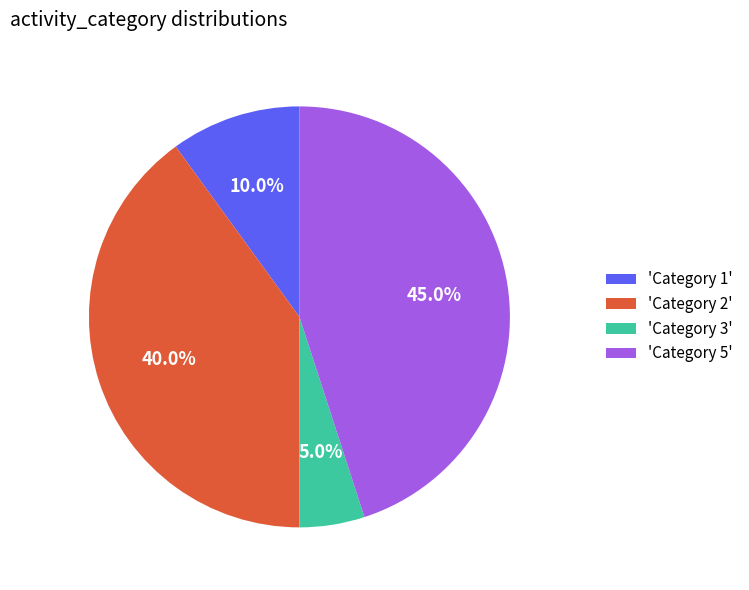

Rank the categories by value from highest to lowest.

'Category 5', 'Category 2', 'Category 1', 'Category 3'